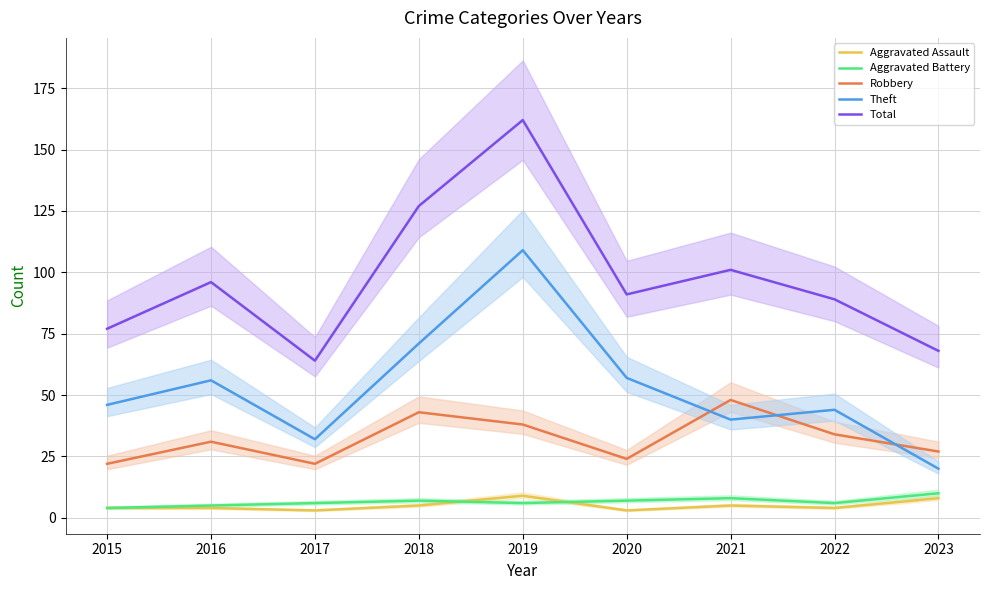

Count the Aggravated Battery values in the range 6 to 7.

5